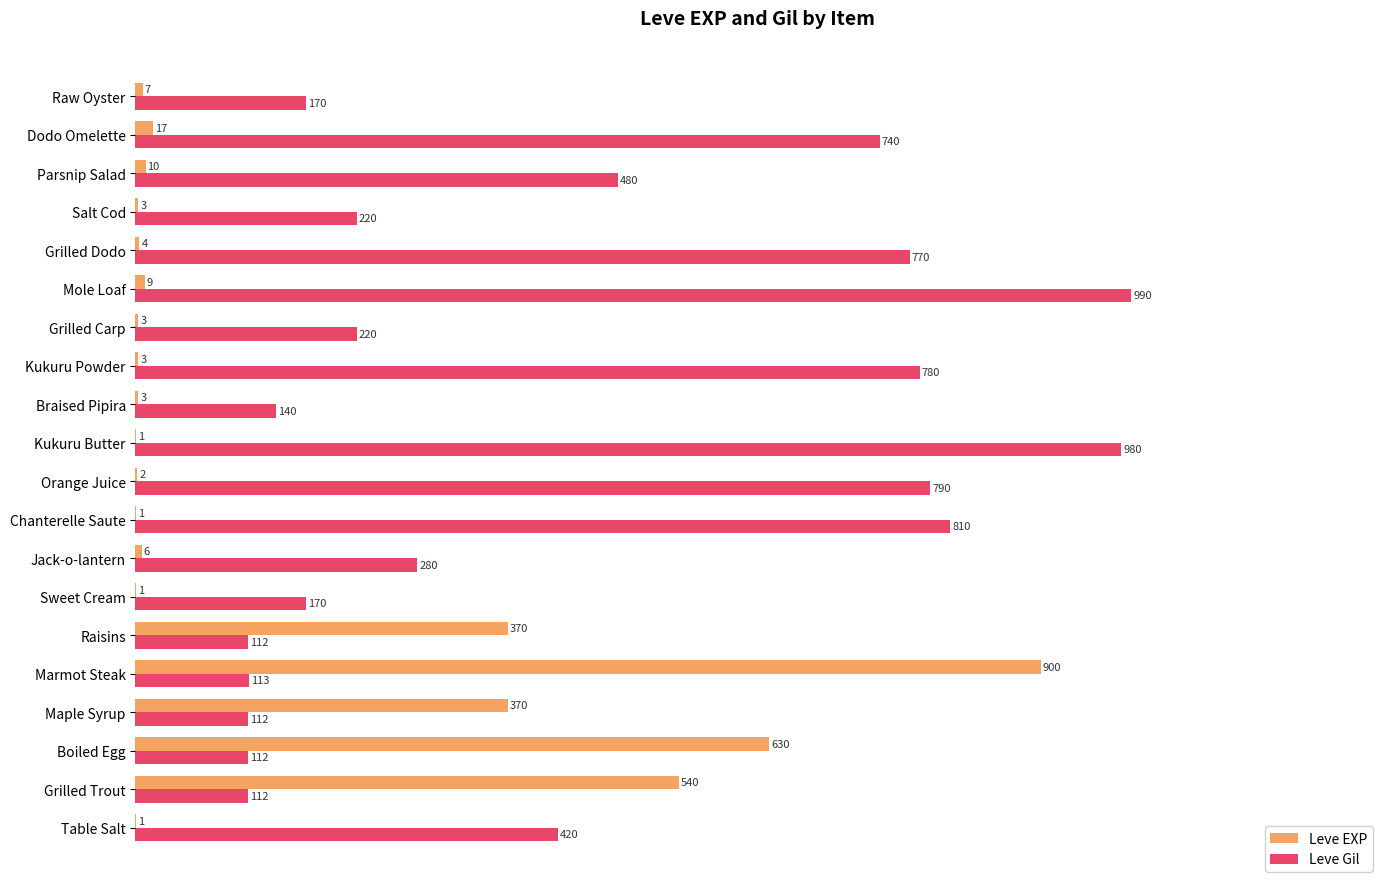

Which category has the highest value across all series?

Mole Loaf